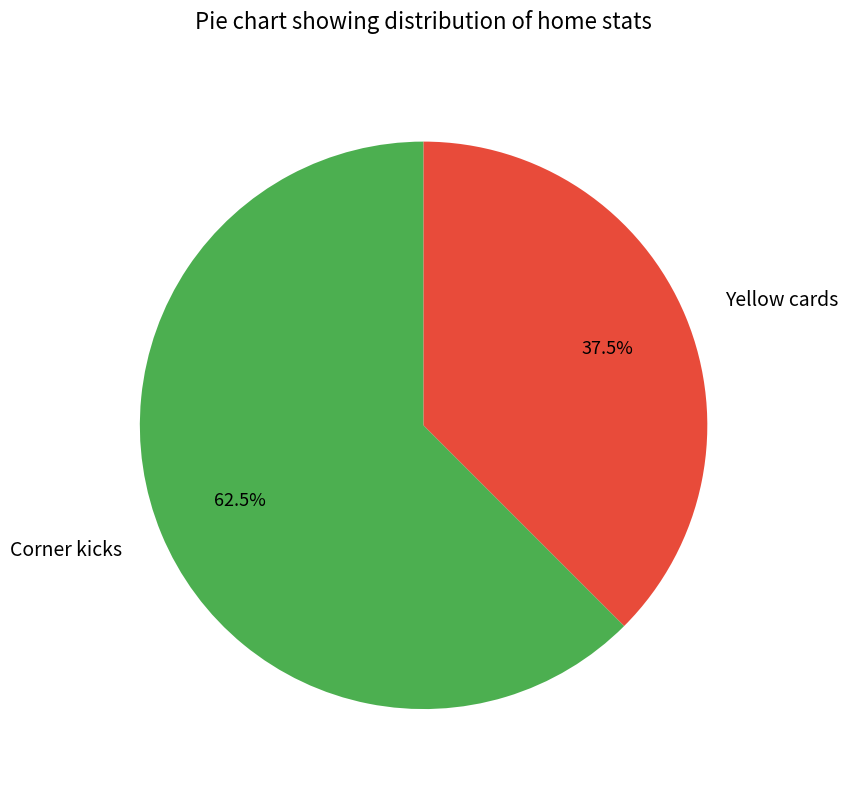

What is the largest slice in the pie chart?

Corner kicks